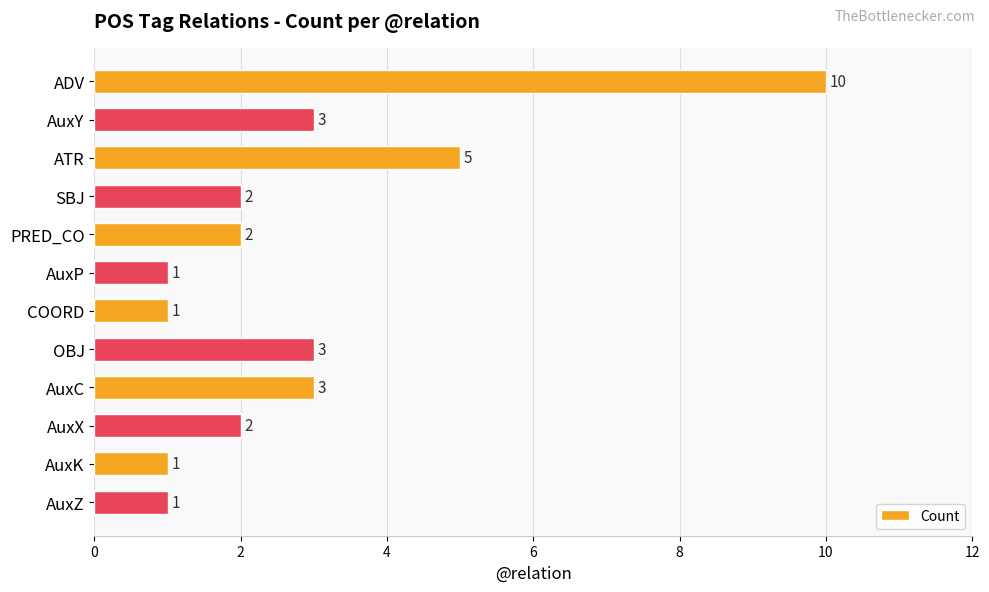

Reading top to bottom, list all the values displayed in this chart.

ADV=10	AuxY=3	ATR=5	SBJ=2	PRED_CO=2	AuxP=1	COORD=1	OBJ=3	AuxC=3	AuxX=2	AuxK=1	AuxZ=1